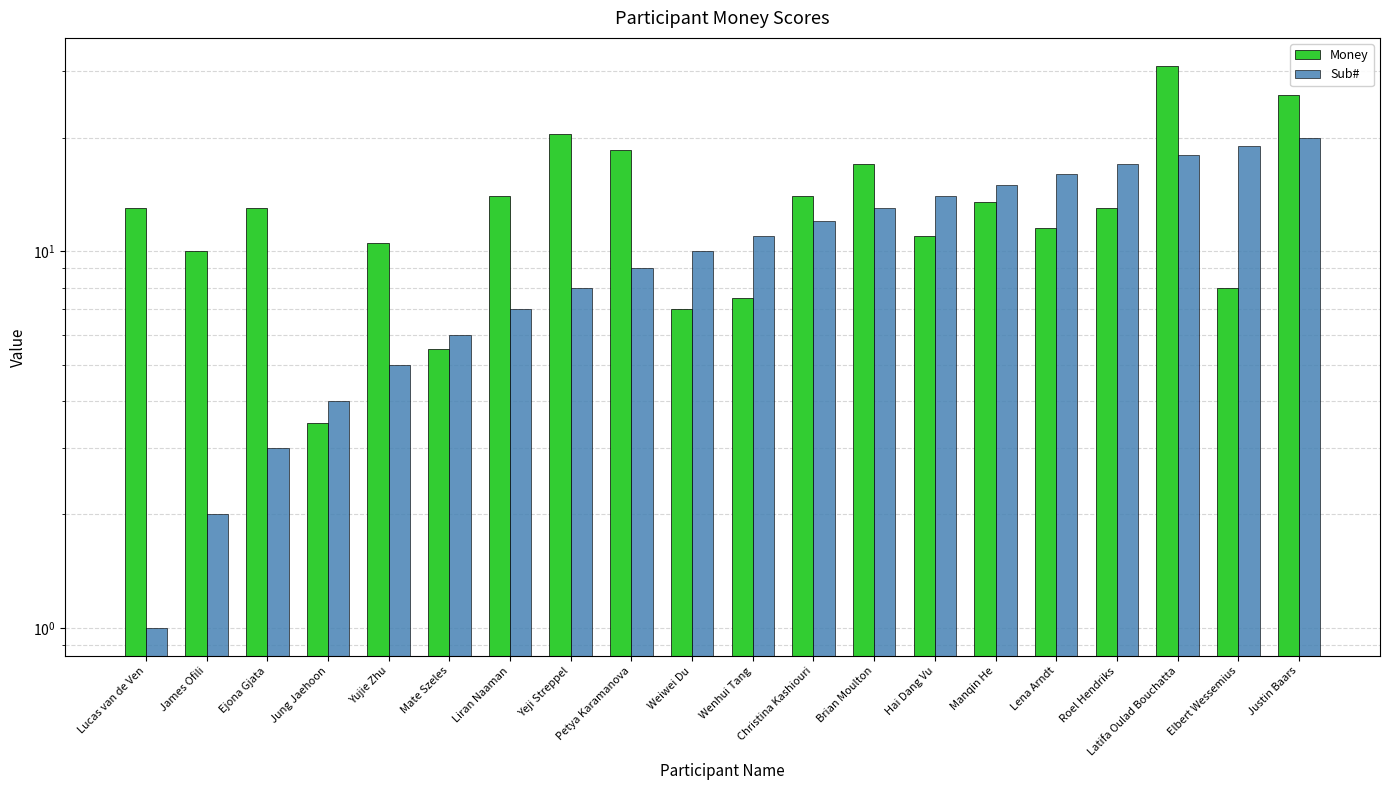

What is the difference between the Money values at Hai Dang Vu and Weiwei Du?

4.0